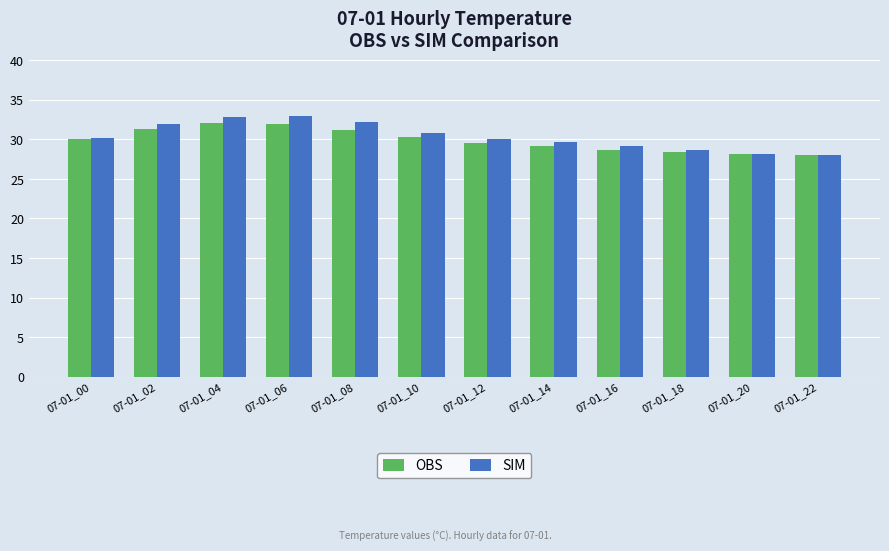

What is the value of the SIM bar at the 2nd from the left?

32.0